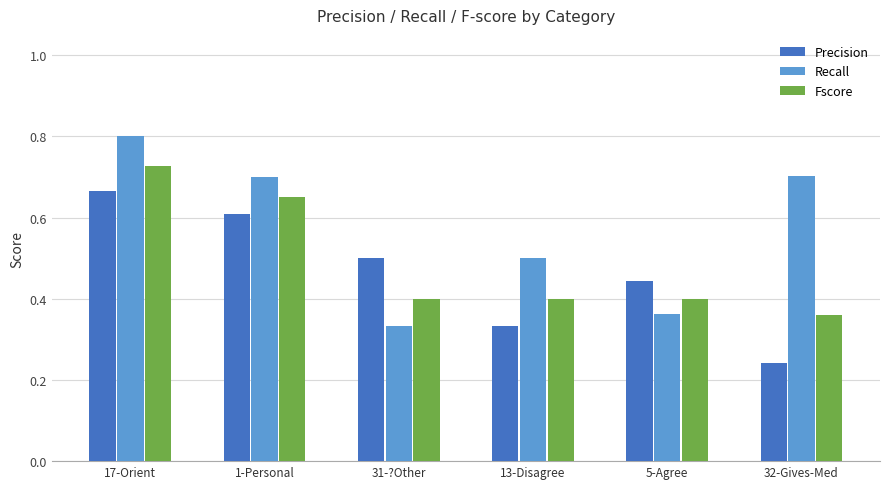

Which series changed the most between 17-Orient and 1-Personal?

Recall